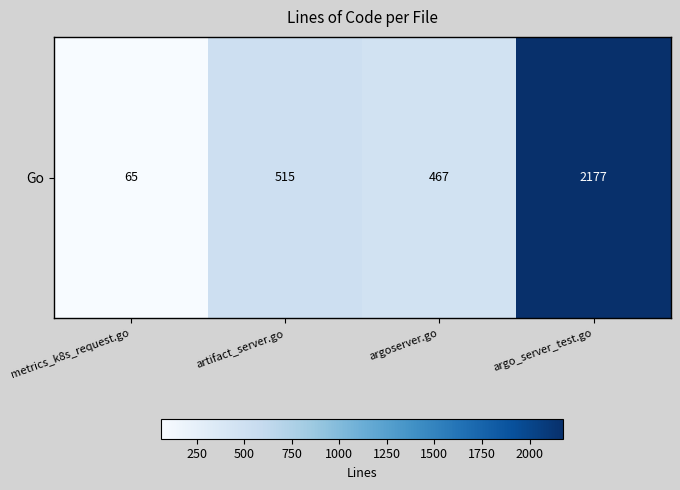

At which label does the data first exceed 515?

argo_server_test.go